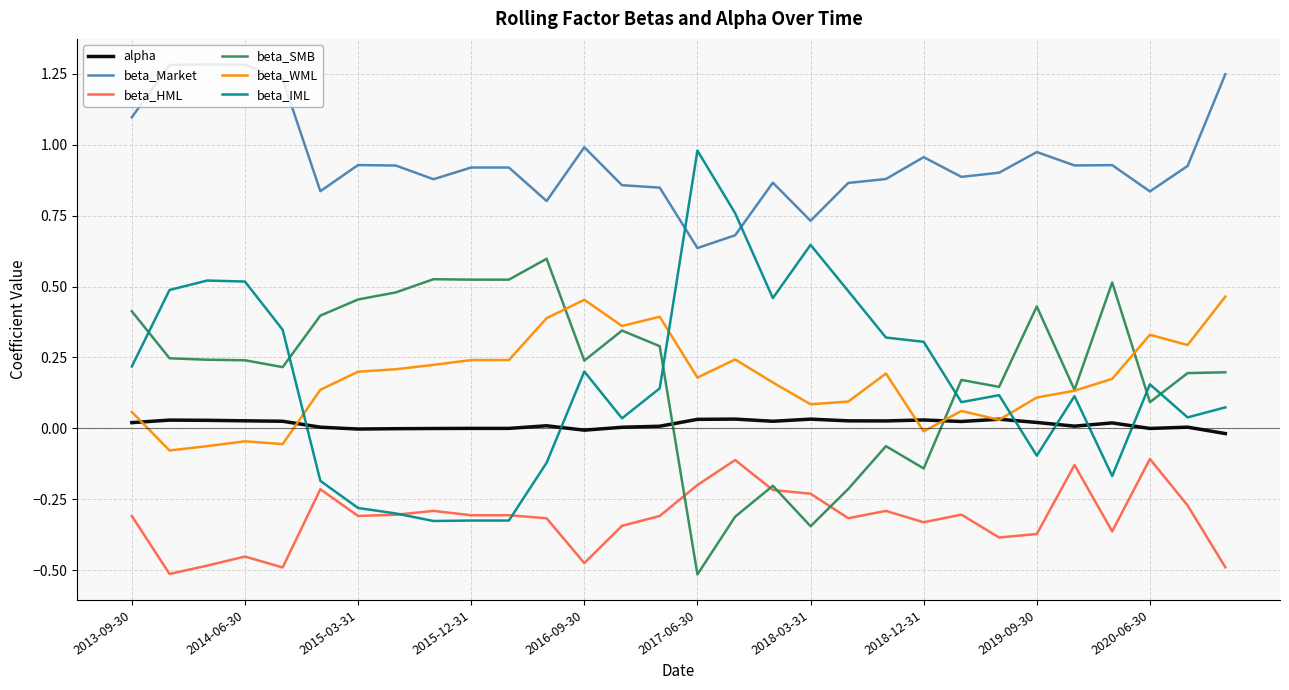

True or false: beta_SMB and beta_IML cross at least once.

True